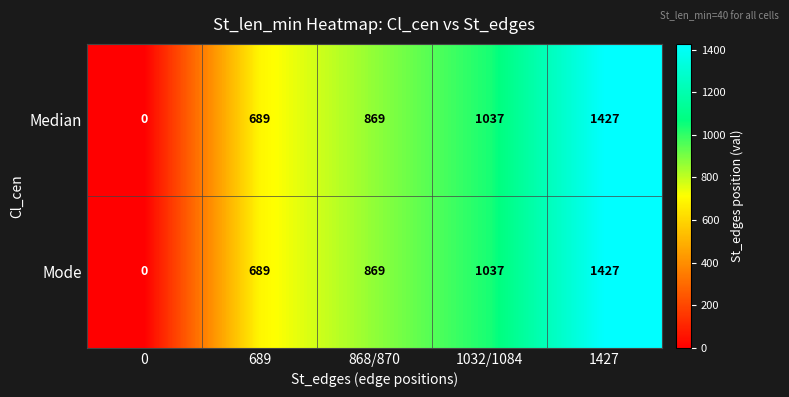

At which category does the chart reach its peak across all series?

1427